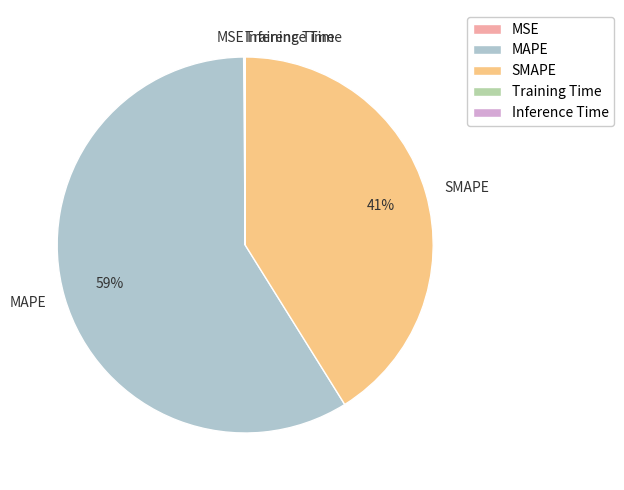

Which has a higher value, MAPE or SMAPE?

MAPE